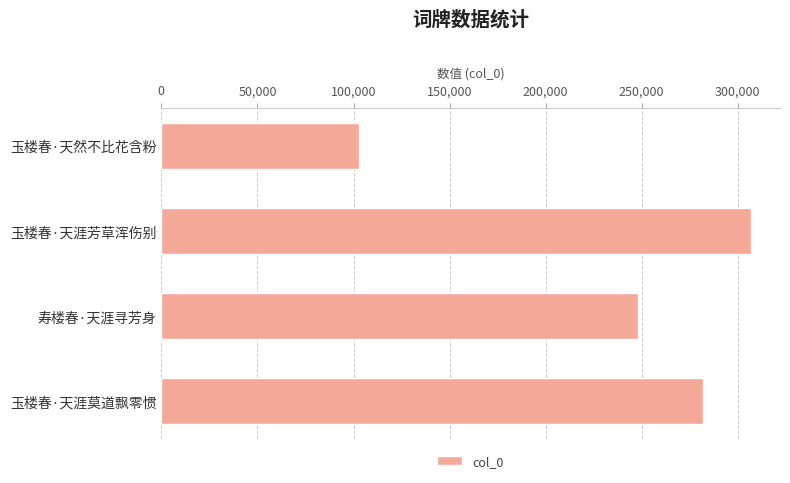

Count the values in the range 248262 to 306628.

3